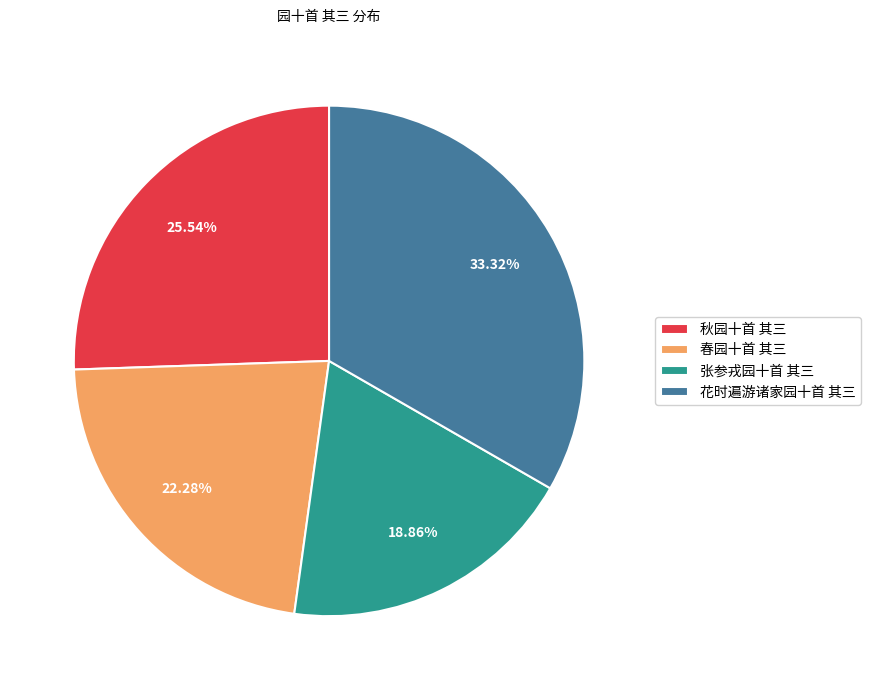

To the nearest percent, what is the average slice percentage?

25%